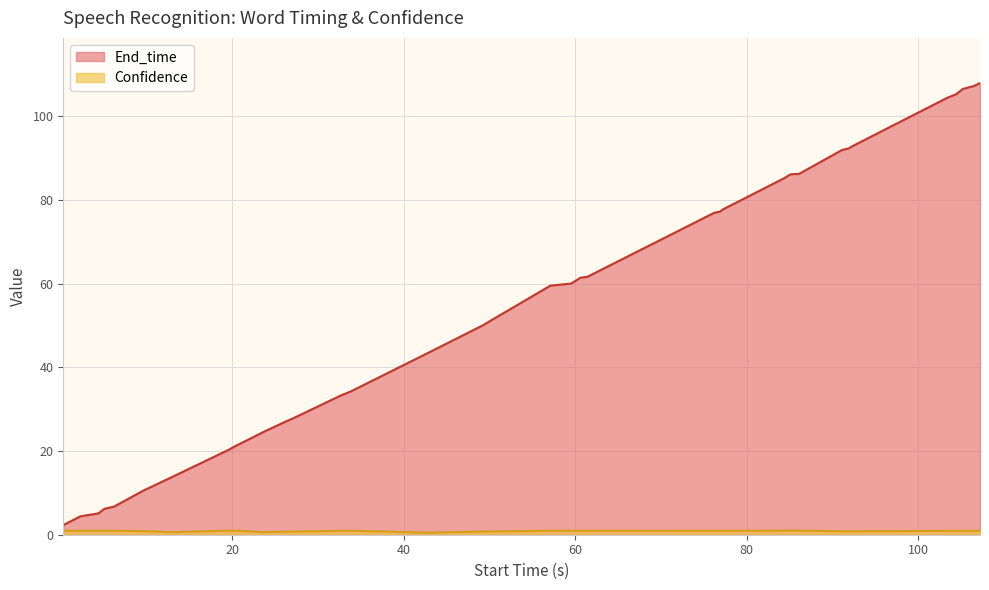

Does the chart display data point markers on the line(s)?

No